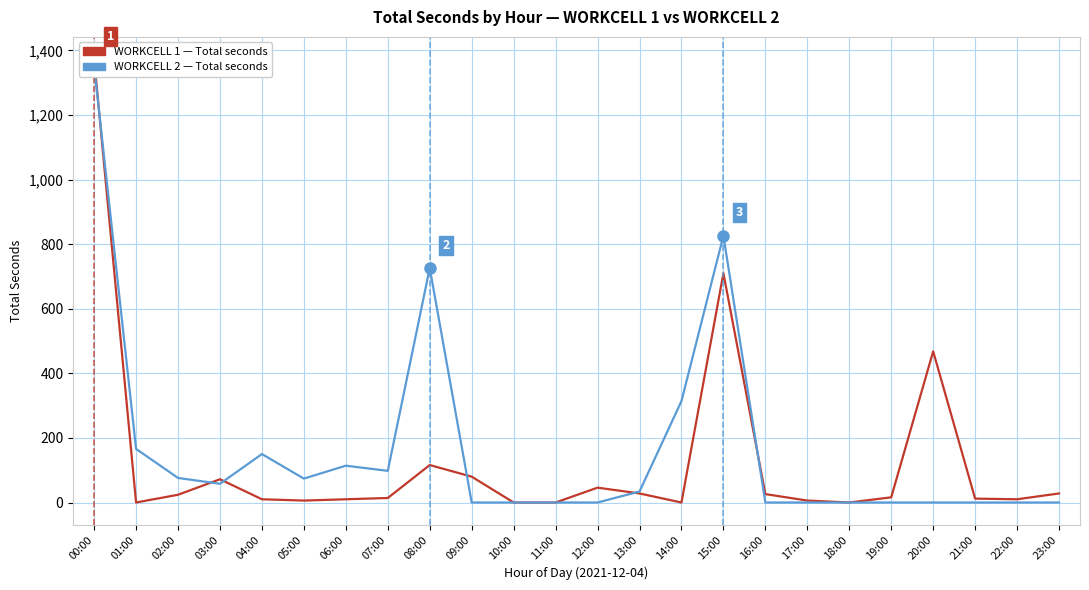

What is the difference between the maximum and second lowest values in the WORKCELL 1 series?

1373